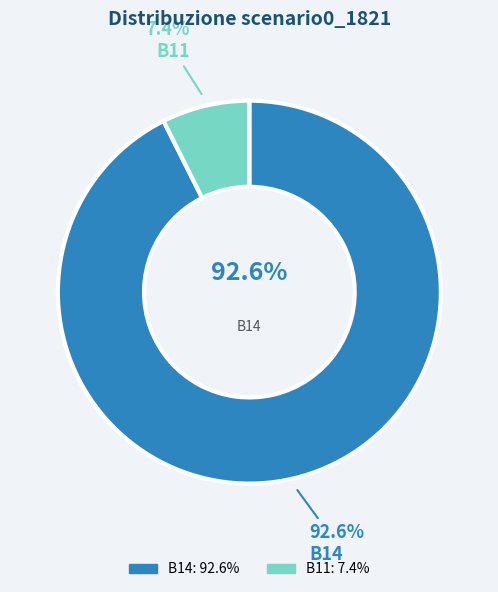

What percentage is the B14 slice, to the nearest percent?

93%